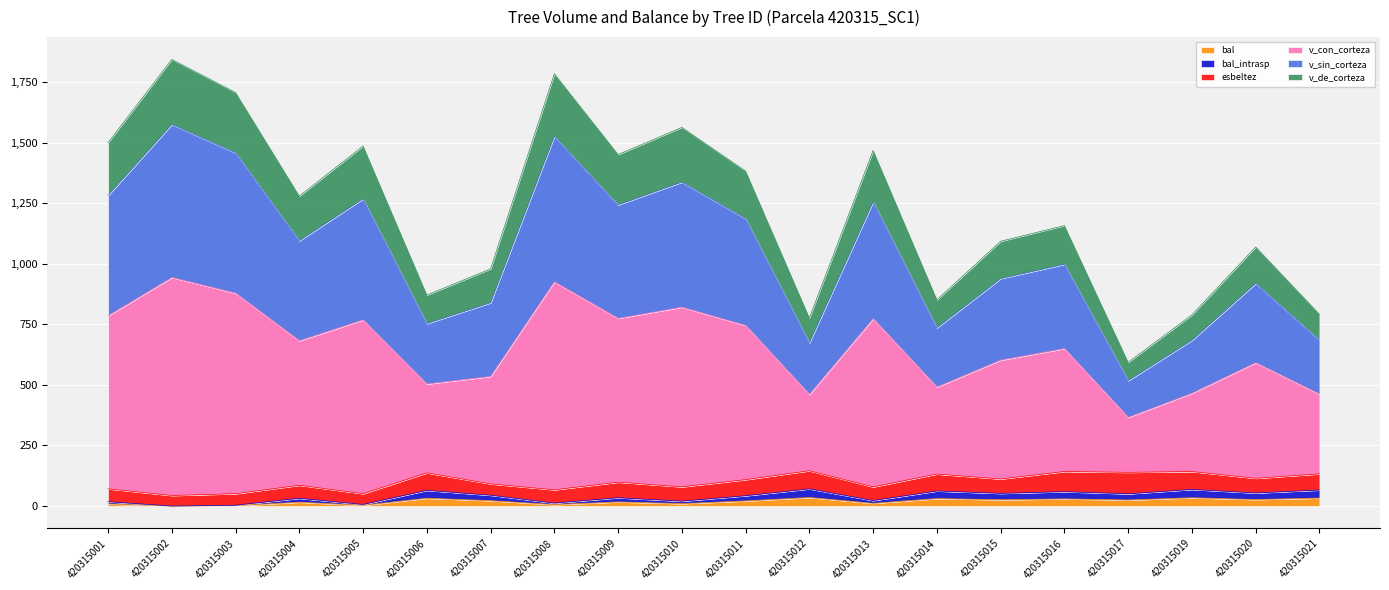

Which has a higher value, 420315017 or 420315001?

420315017